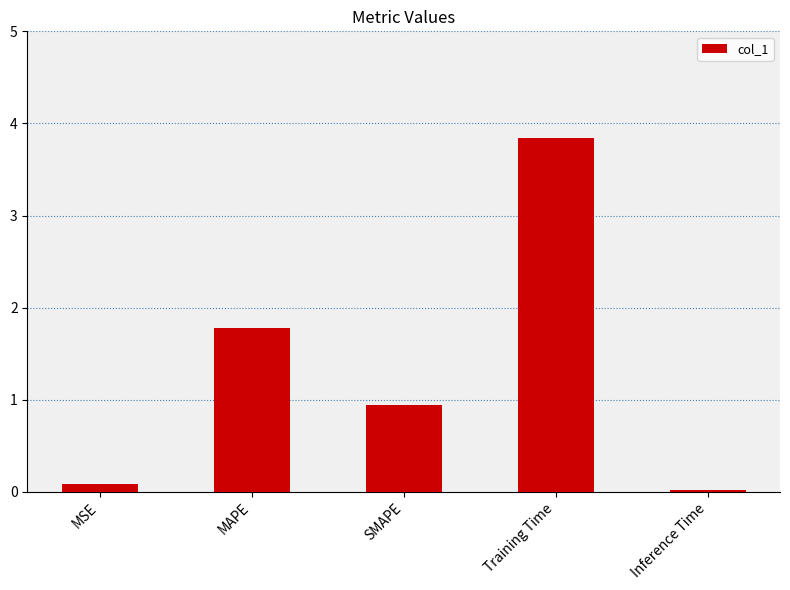

List the labels in order of value, smallest first.

Inference Time, MSE, SMAPE, MAPE, Training Time